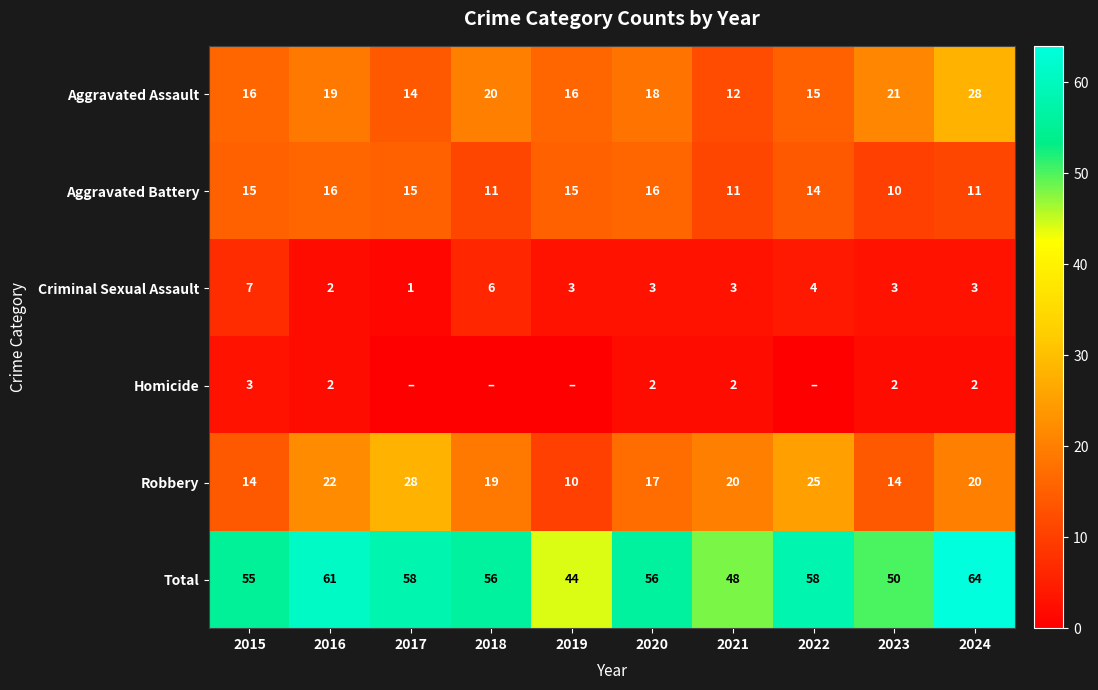

Which category has the highest value across all series?

2024